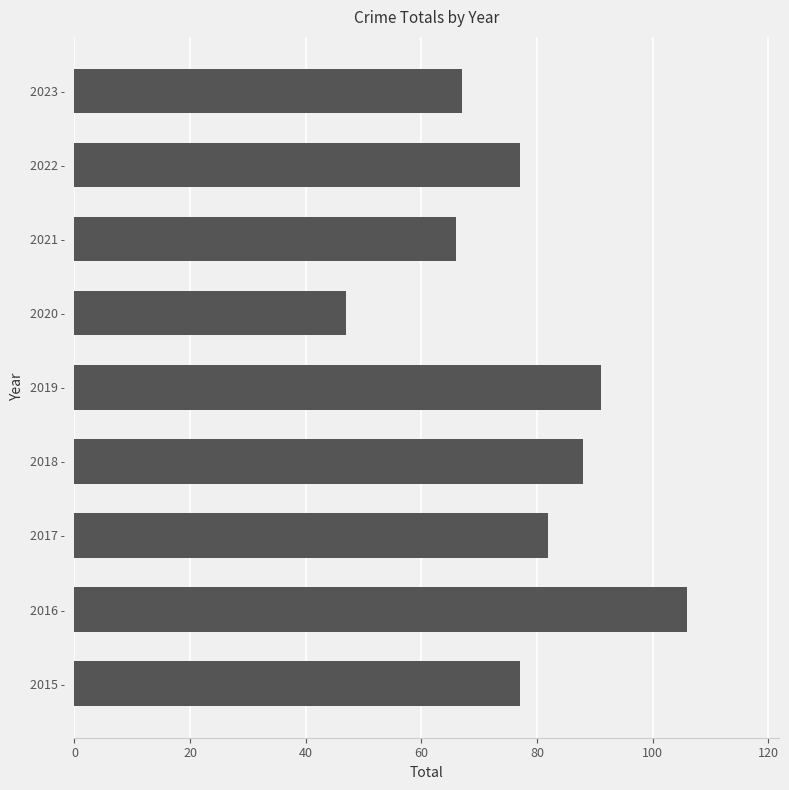

What is the change in value from 2015 - to 2019 -?

+14